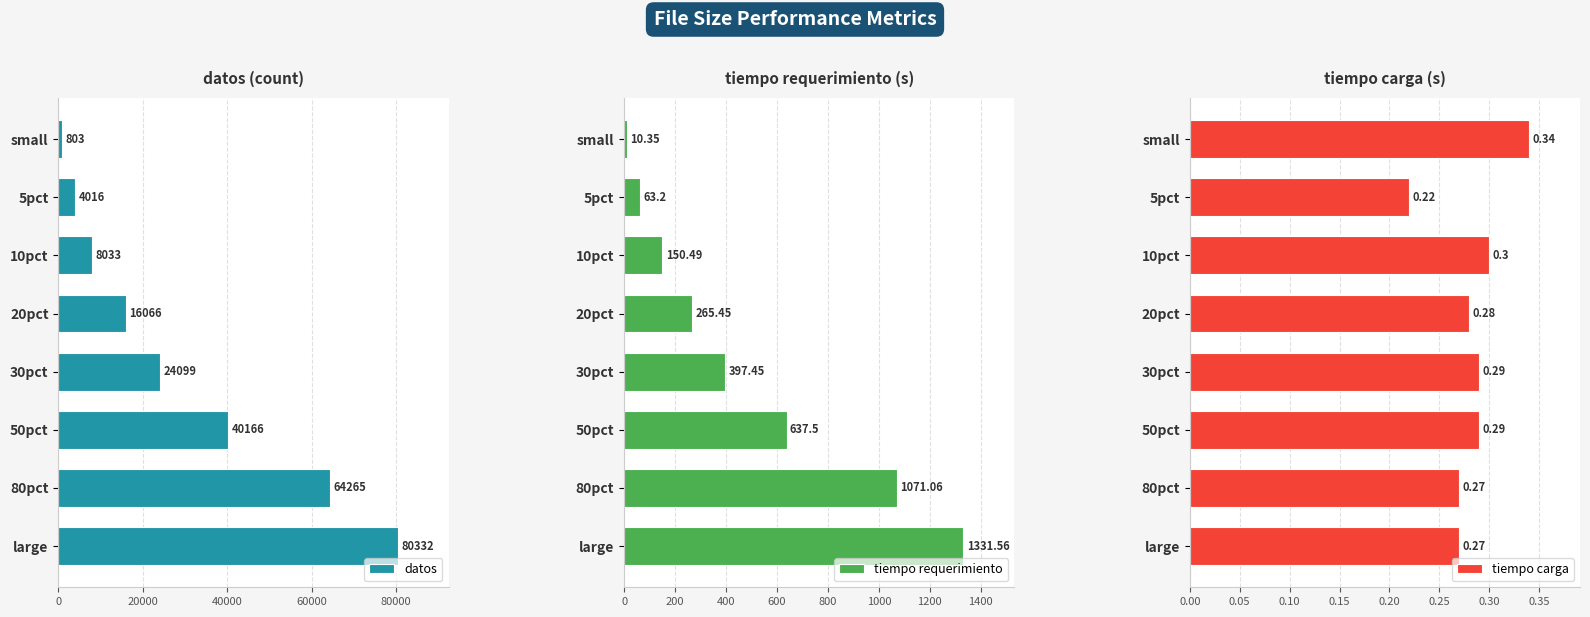

The datos series shows 80332 at large. True or false?

True